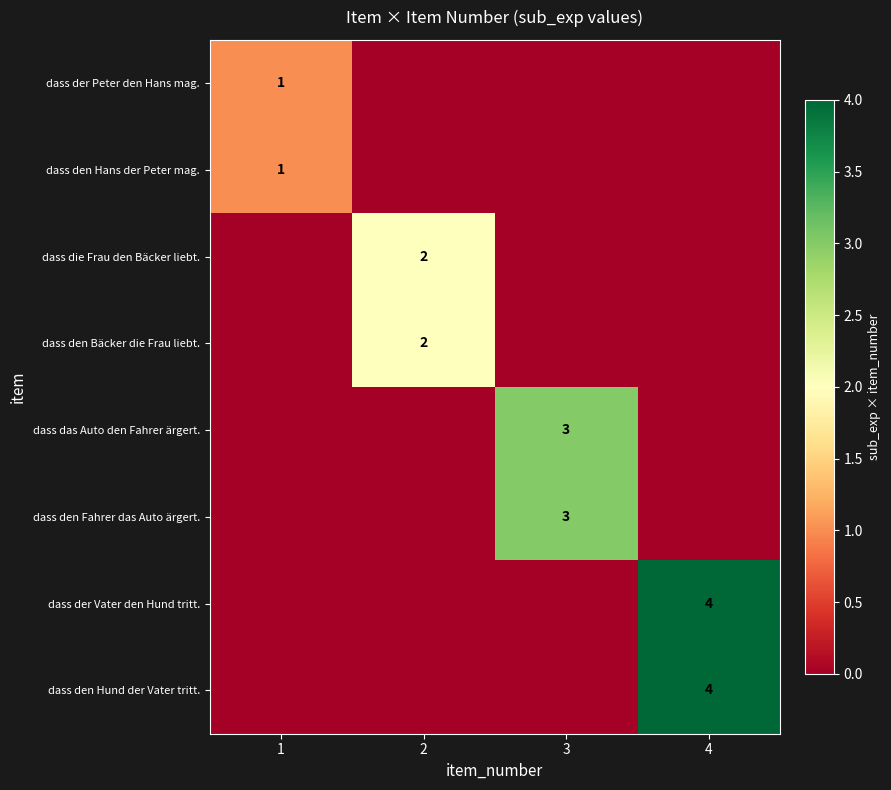

Is it true that dass den Fahrer das Auto ärgert. equals 3 at 3?

True